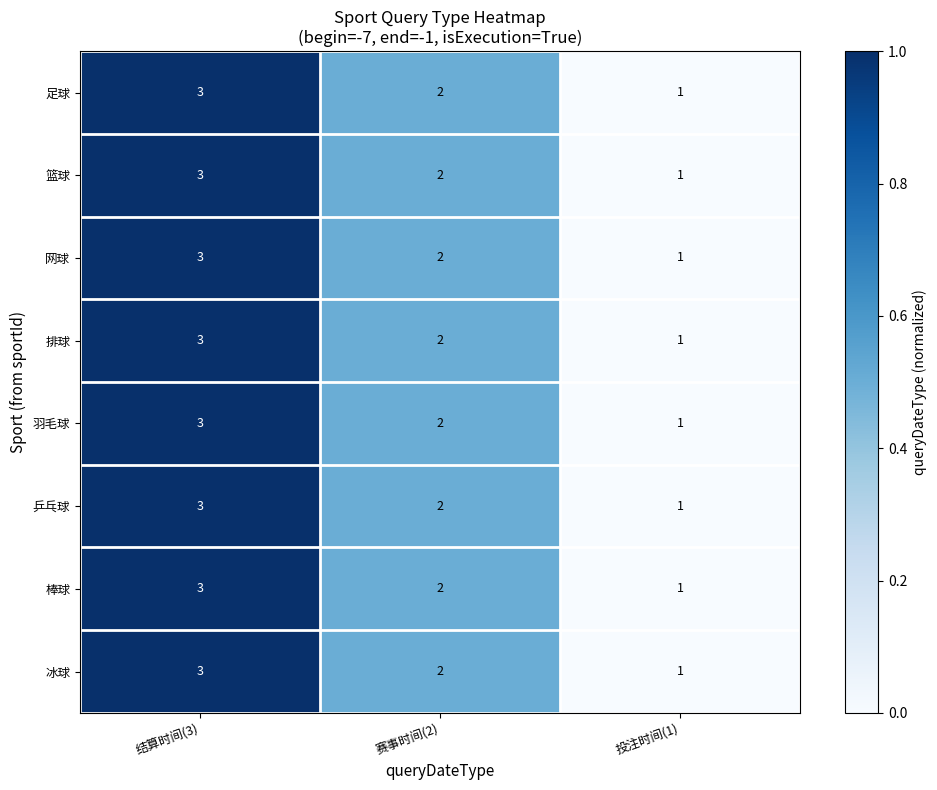

Which category has the lowest value across all series?

投注时间(1)